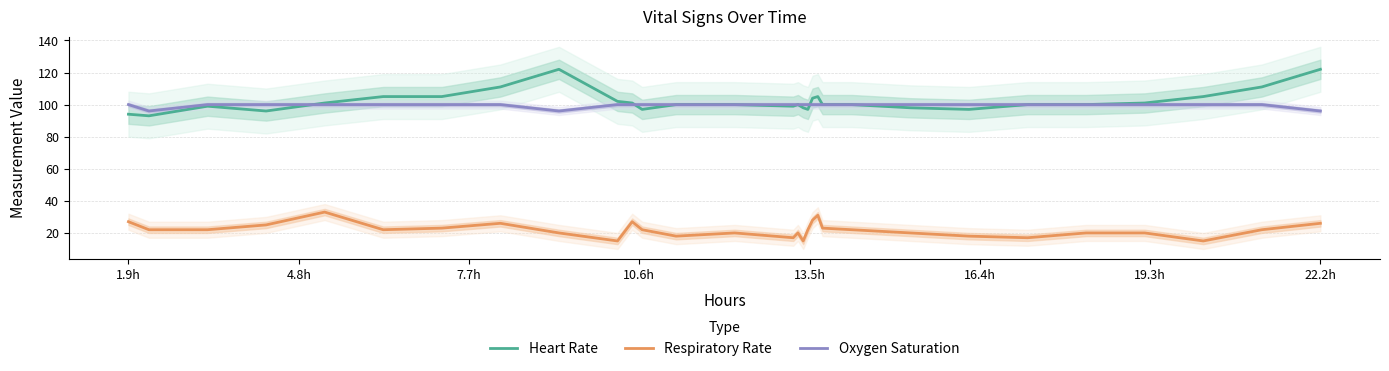

What is the highest value of the Heart Rate series?

122